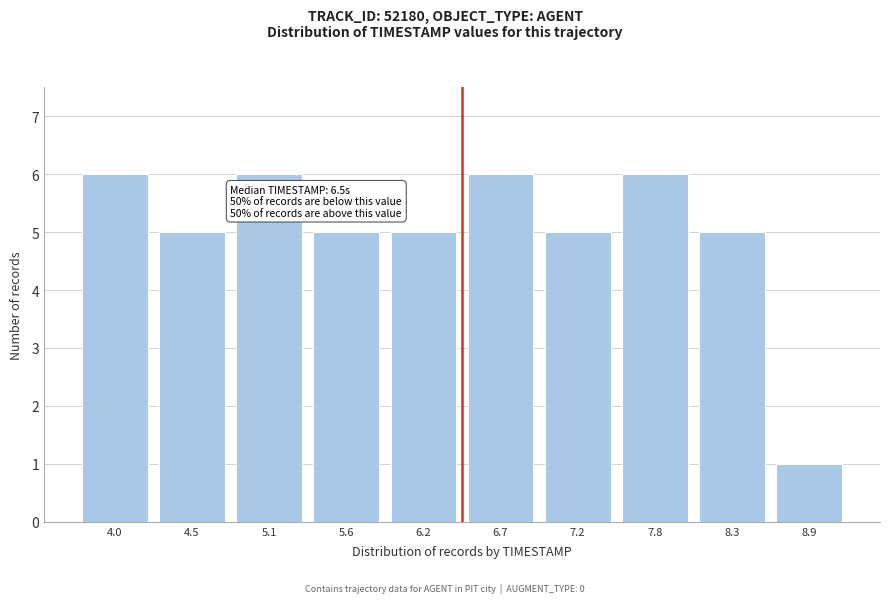

Reading left to right, list all the values displayed in this chart.

4.0=6	4.5=5	5.1=6	5.6=5	6.2=5	6.7=6	7.2=5	7.8=6	8.3=5	8.9=1